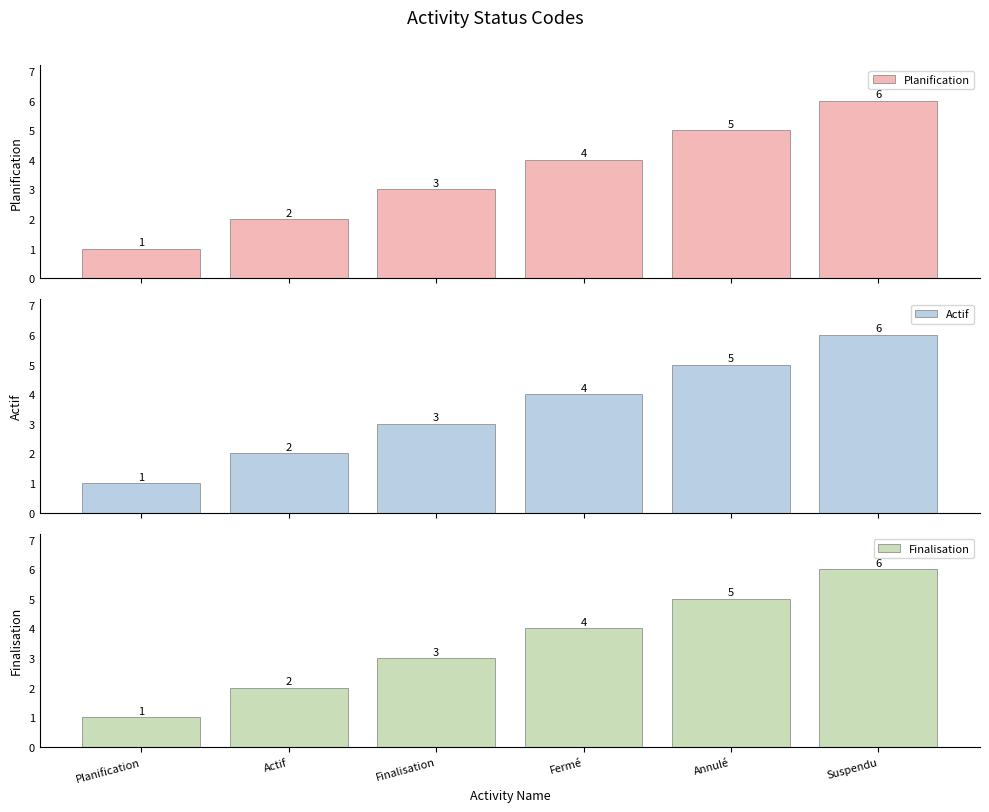

What is the difference between the maximum and minimum values in the Planification series?

5